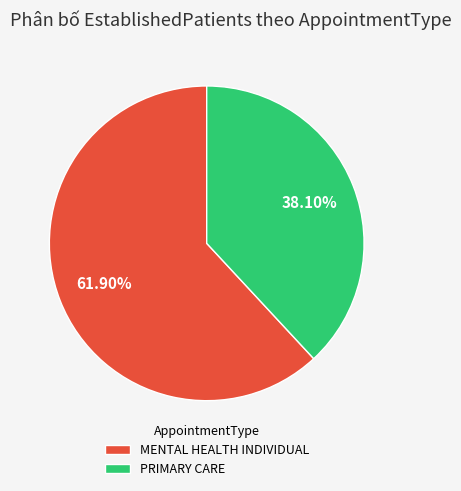

Is MENTAL HEALTH INDIVIDUAL the majority of the pie?

Yes